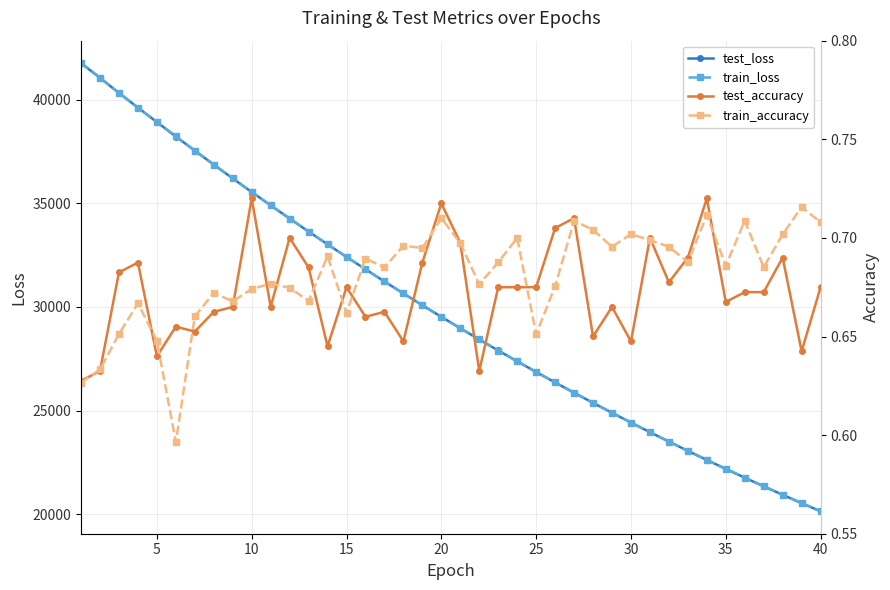

How many lines are shown in the chart?

4